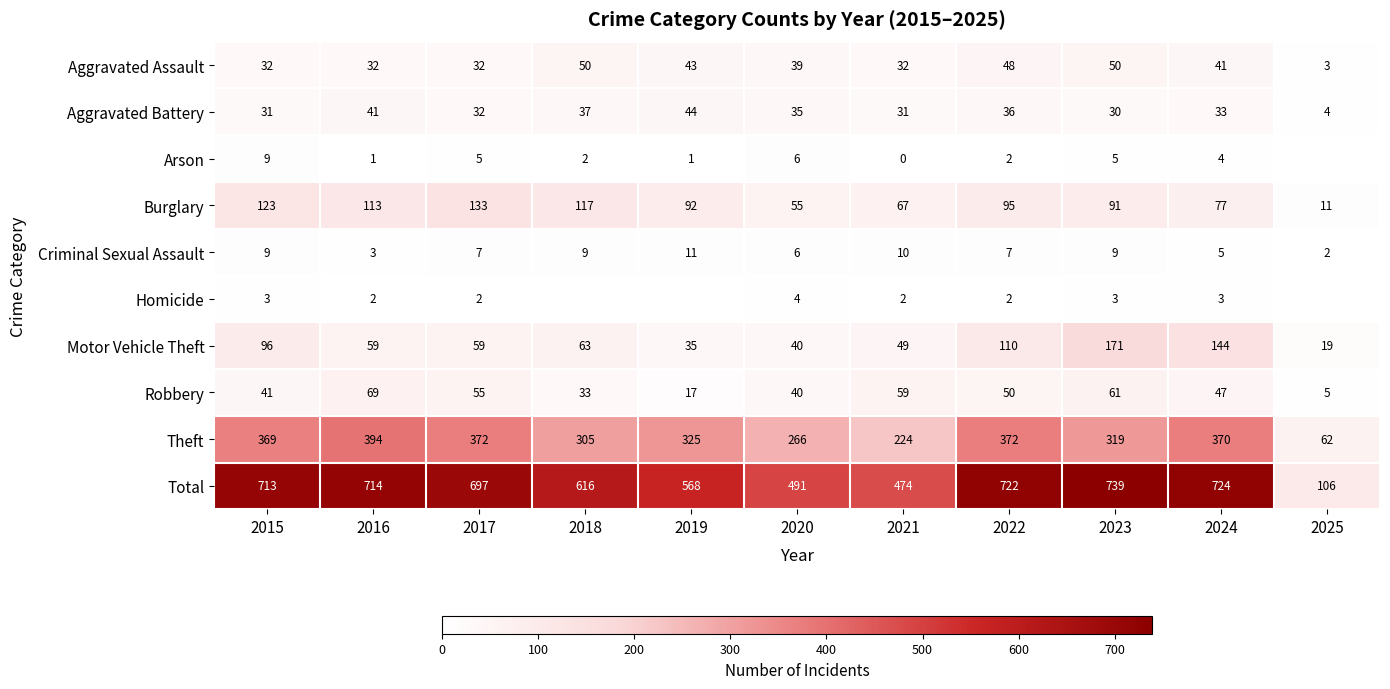

Which category has the lowest value in the Total series?

2025